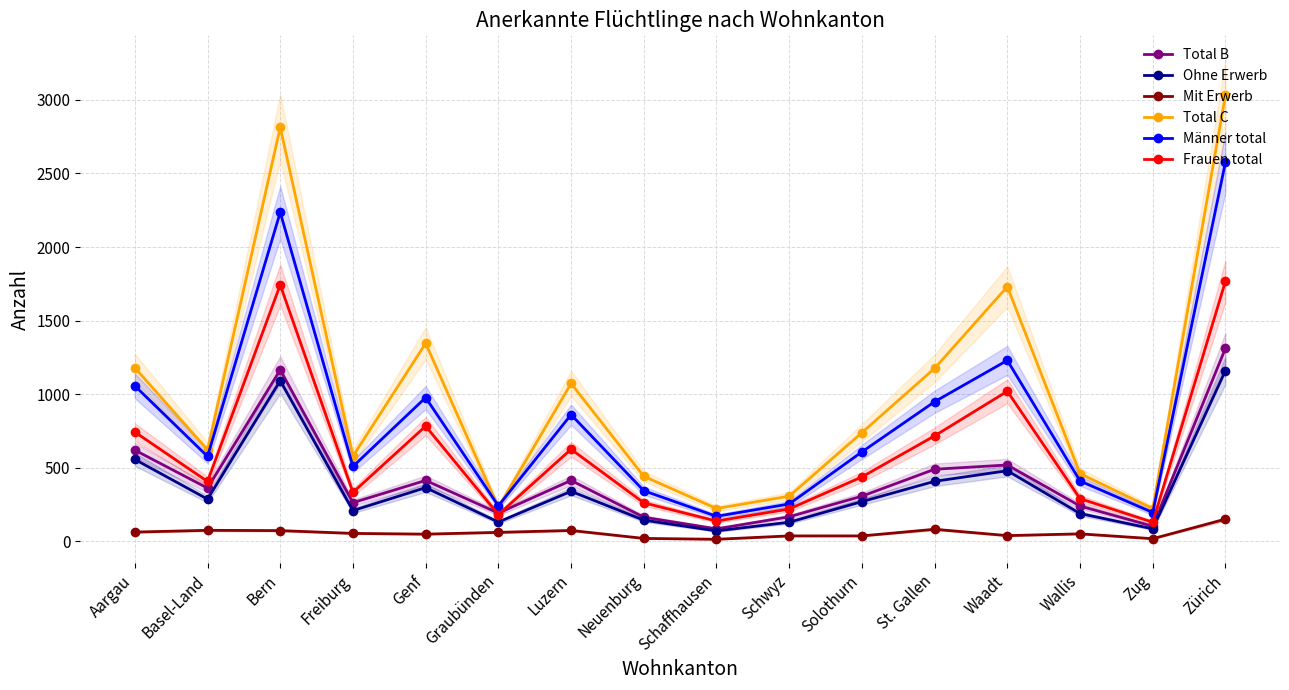

Read the Ohne Erwerb value at Neuenburg, to the nearest 10.

140